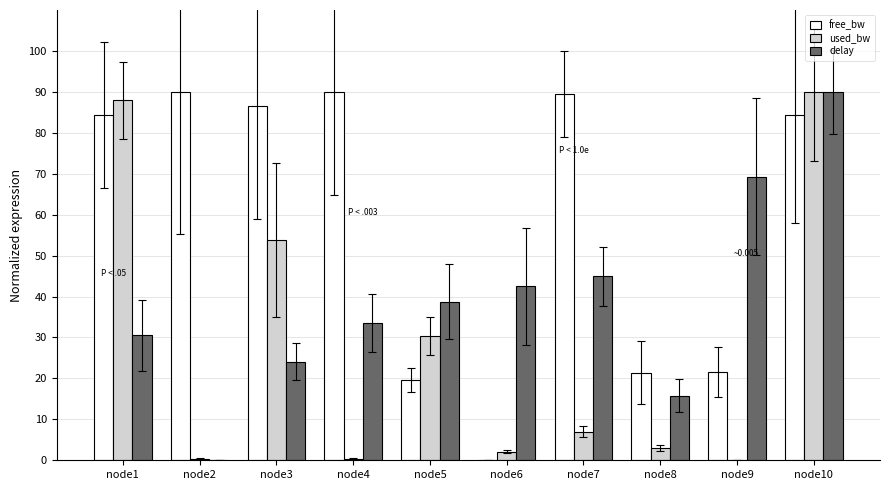

True or false: used_bw has a value of 53.8 at node3.

True